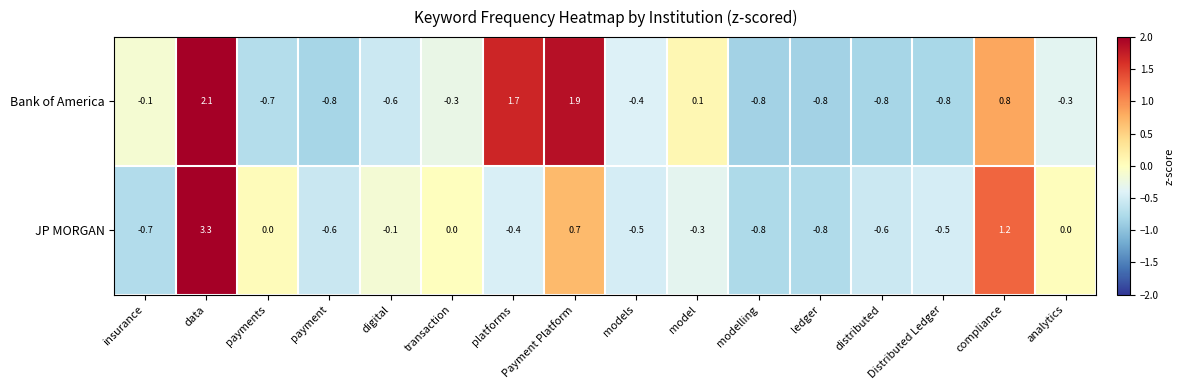

The value of Bank of America at insurance is -0.1. True or false?

True